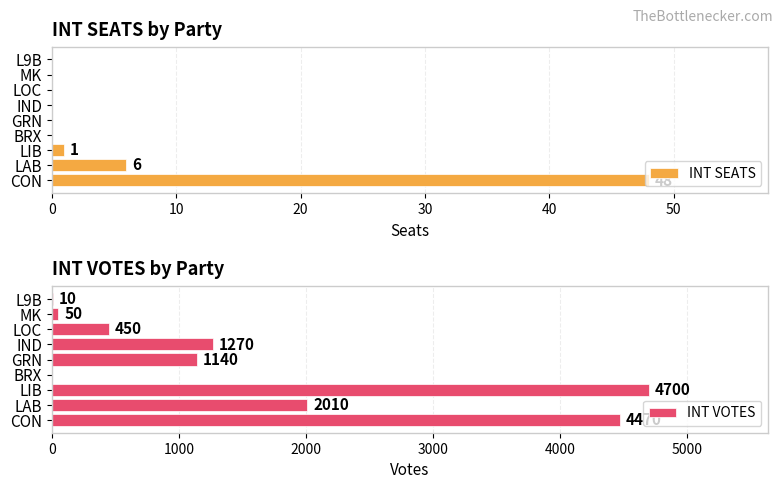

True or false: INT SEATS has a value of -21 at 8.

False